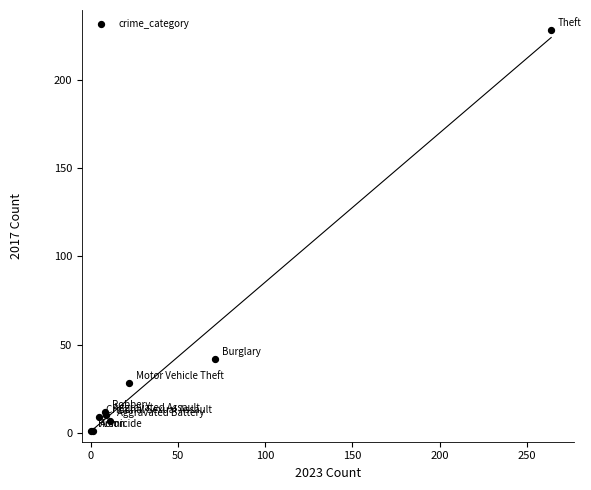

What Y value in the scatter plot is closest to 114?

42